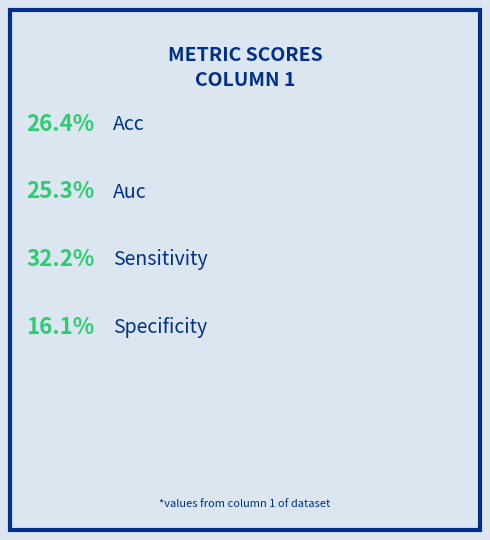

Which slice is the smallest?

specificity